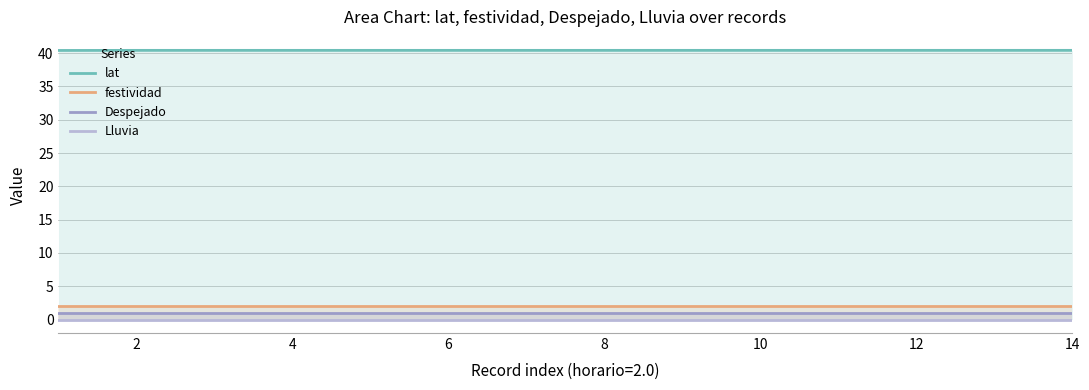

Is it true that Despejado equals 1 at 12?

True